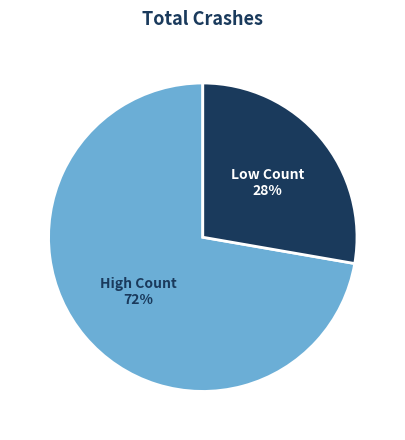

Is it true that High Count is 63% of the pie?

False